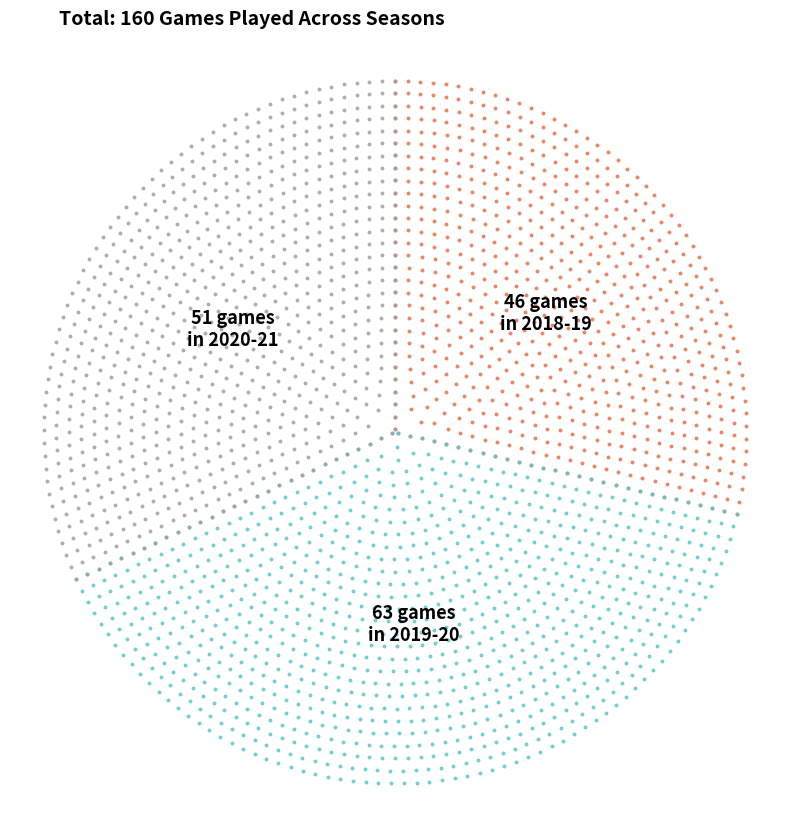

Approximately how many times larger is the value at 2019-20 compared to 2018-19?

1.4